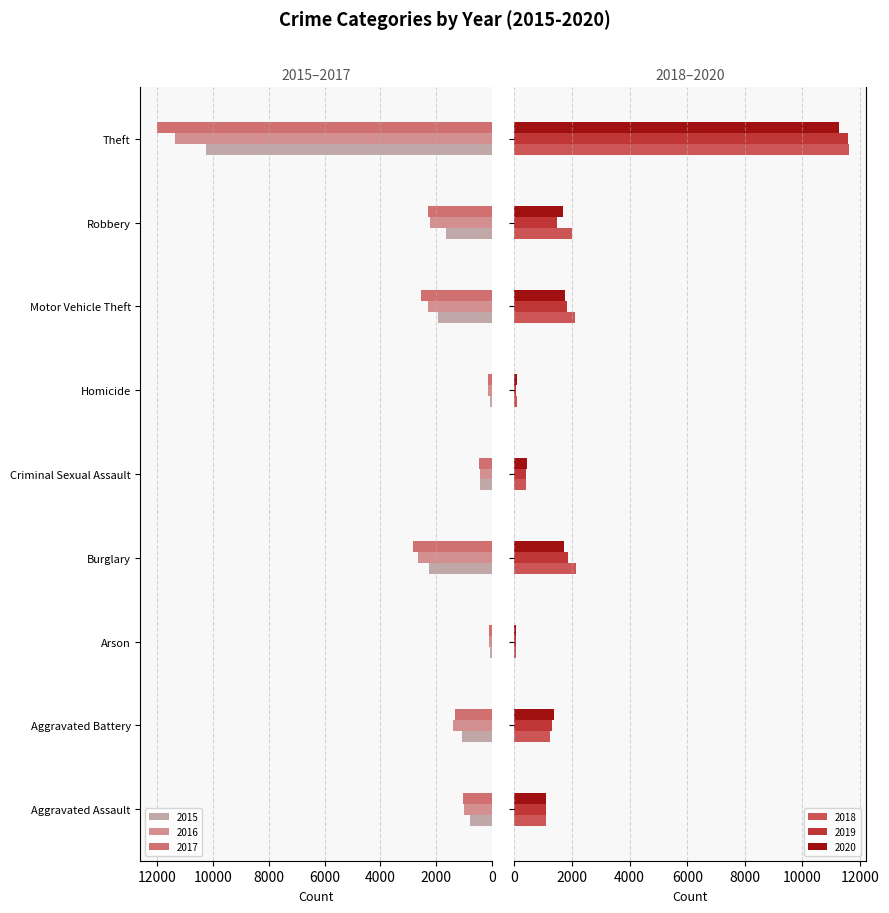

Does the chart contain stacked bars?

No